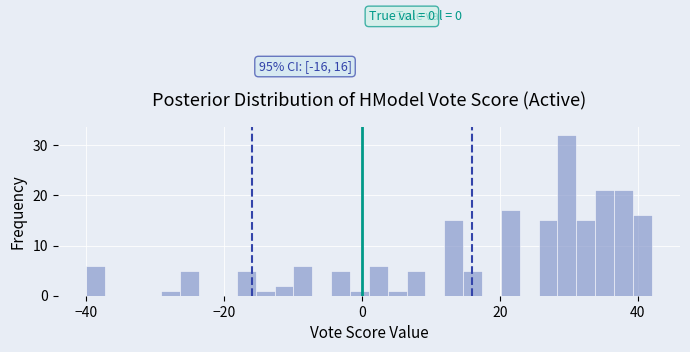

Around what value on the x-axis is the tallest bar? Give the approximate position of its centre, as read against the axis.

30